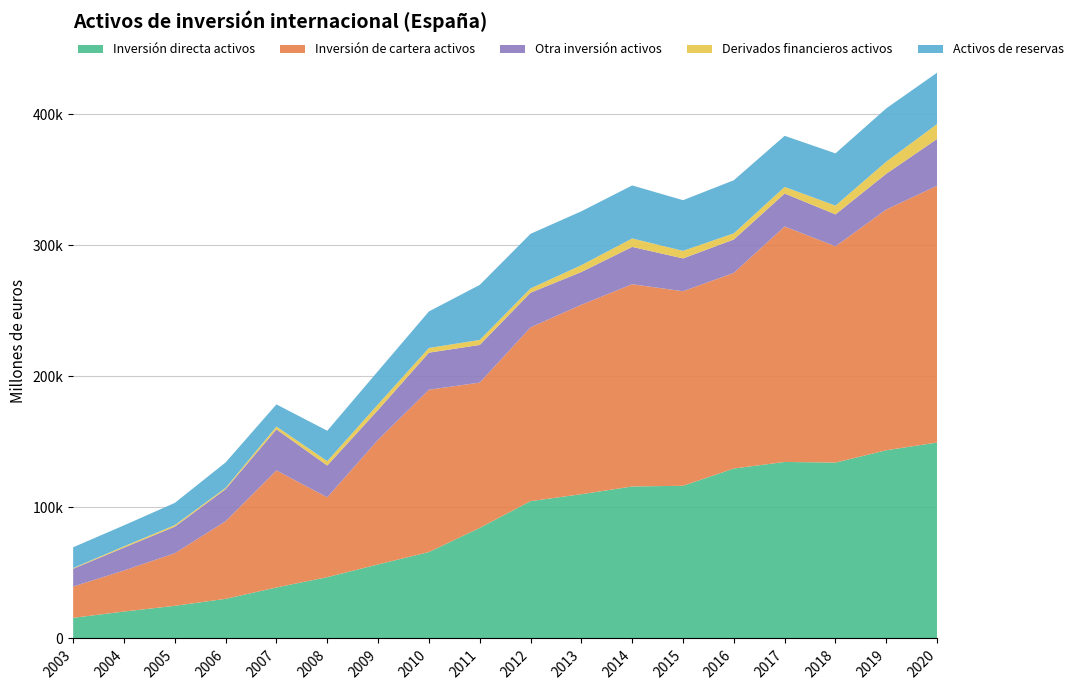

Reading right to left, list all the values displayed in this chart.

Inversión directa activos: 2020=149516	2019=143622	2018=134210	2017=134683	2016=129668	2015=116503	2014=115978	2013=110083	2012=104780	2011=84365	2010=65922	2009=56507	2008=46792	2007=38909	2006=30225	2005=24914	2004=20540	2003=15738
Inversión de cartera activos: 2020=195974	2019=183726	2018=165050	2017=179729	2016=149325	2015=148475	2014=154340	2013=144574	2012=132595	2011=110892	2010=123885	2009=95094	2008=60911	2007=89325	2006=59220	2005=40112	2004=31323	2003=23891
Otra inversión activos: 2020=35694	2019=27290	2018=24350	2017=25123	2016=25463	2015=25029	2014=28481	2013=24990	2012=26462	2011=28728	2010=28287	2009=22793	2008=24262	2007=31312	2006=24485	2005=20282	2004=17444	2003=13578
Derivados financieros activos: 2020=11381	2019=9243	2018=6709	2017=5044	2016=4733	2015=5797	2014=6459	2013=5240	2012=3291	2011=3840	2010=3588	2009=4307	2008=3383	2007=2172	2006=974	2005=1173	2004=995	2003=535
Activos de reservas: 2020=39200	2019=40657	2018=39861	2017=38983	2016=40494	2015=38643	2014=40447	2013=41094	2012=41650	2011=41979	2010=27864	2009=25373	2008=23162	2007=16910	2006=19429	2005=16963	2004=16016	2003=15851